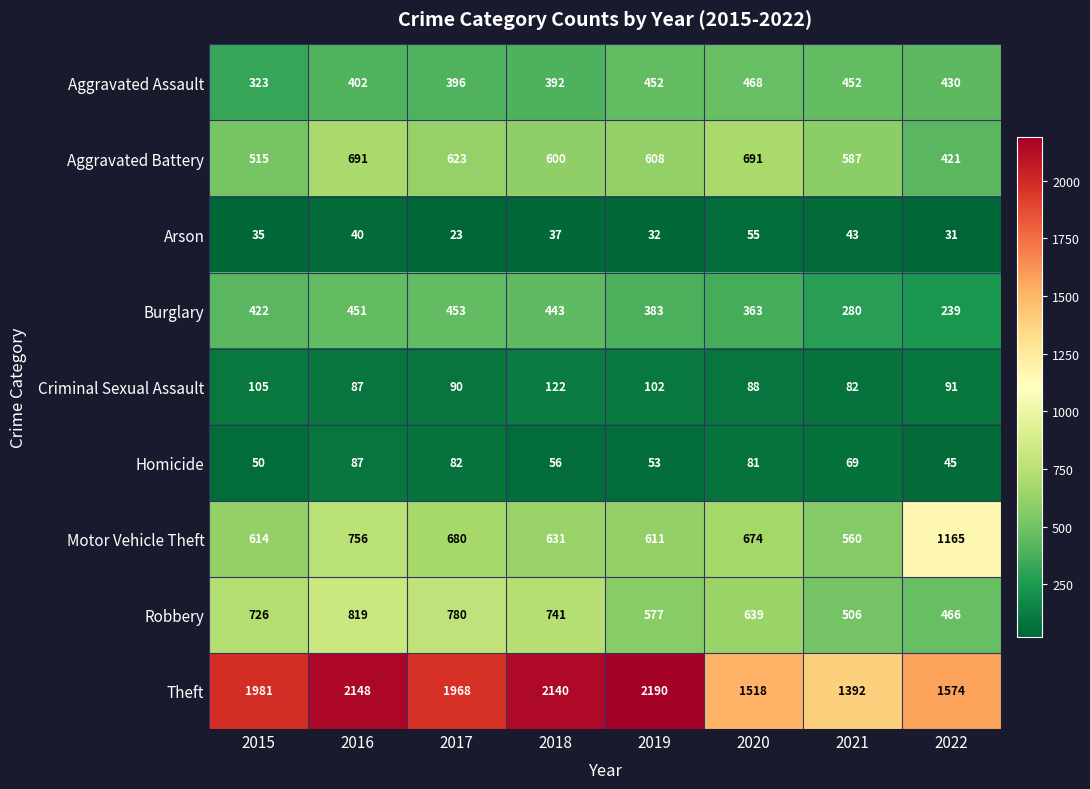

The Aggravated Battery series shows 475 at 2020. True or false?

False